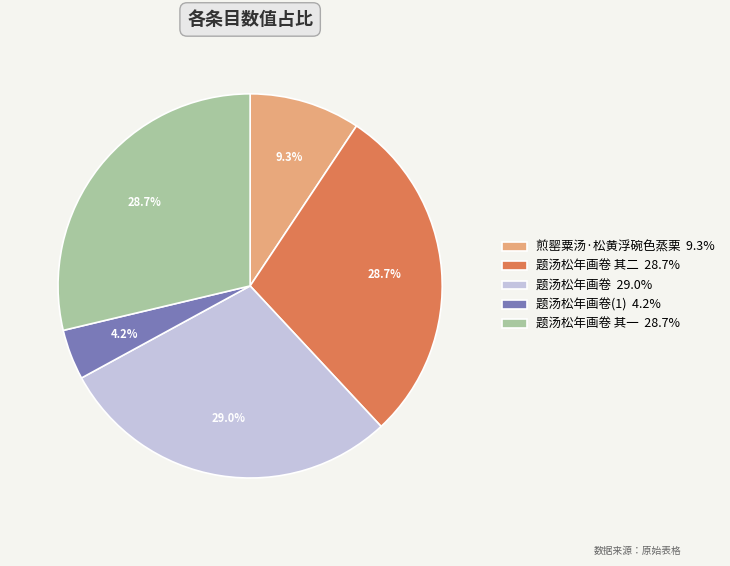

Is there a majority slice in this chart?

No